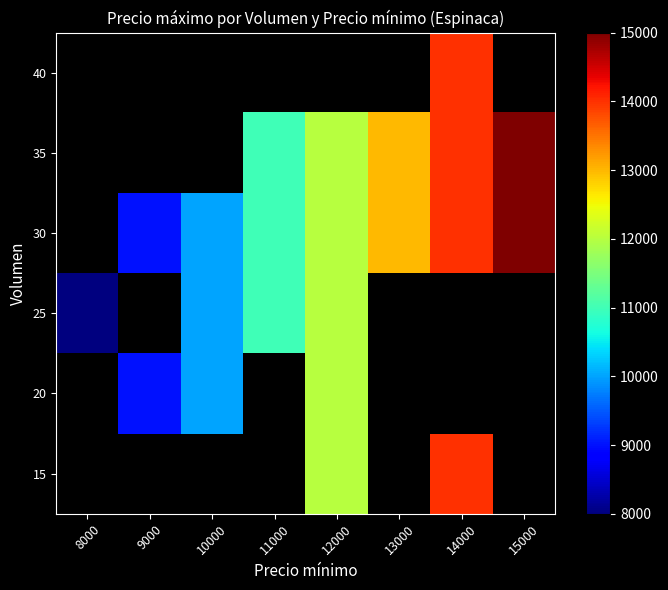

What is the smallest value displayed?

8000.0